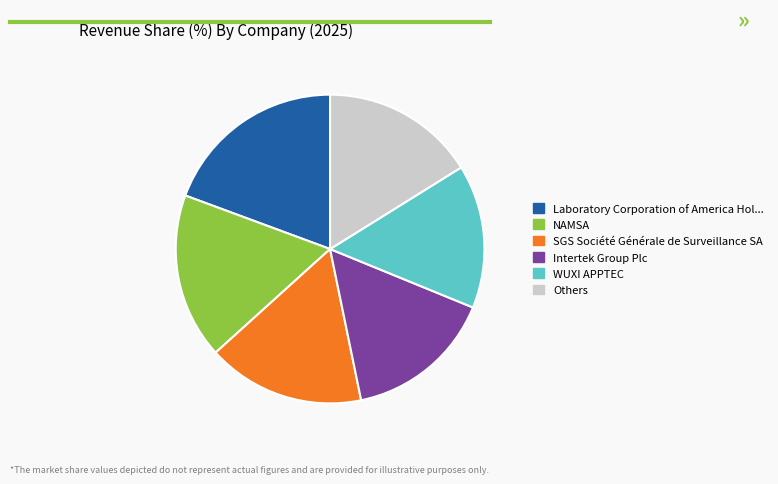

Is it true that Laboratory Corporation of America Hol... is 19% of the pie?

True